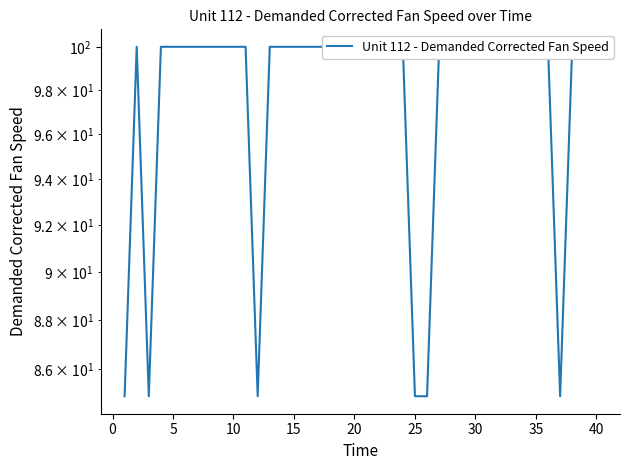

True or false: there are more than 0 points higher than both neighbors.

True